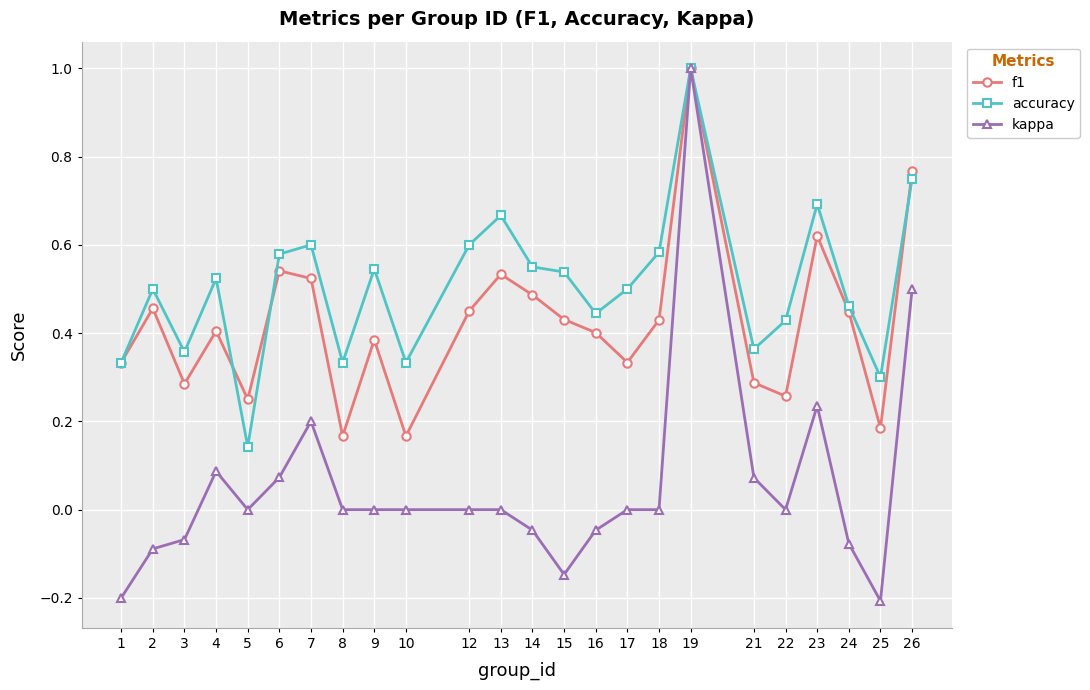

Which series has the largest range (max minus min)?

kappa